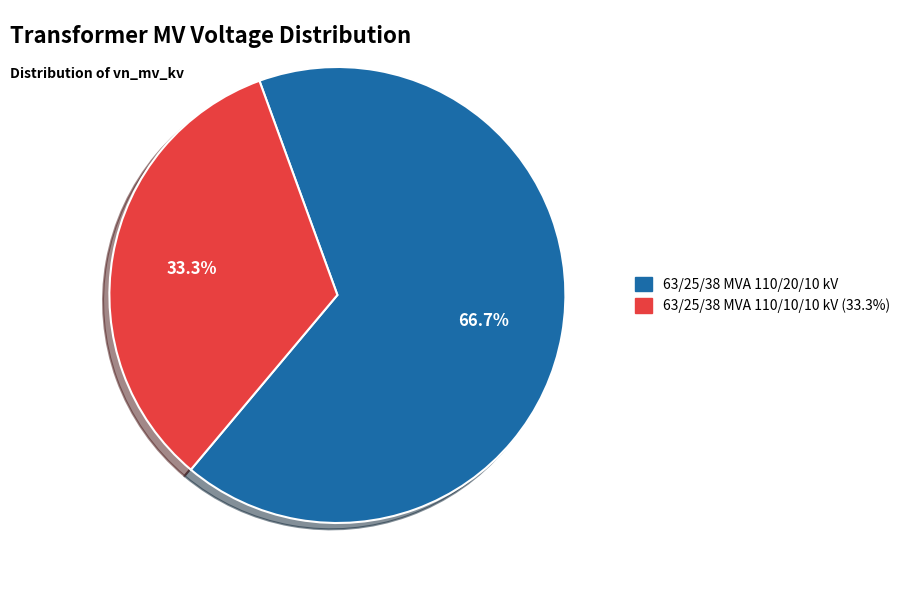

Do 63/25/38 MVA 110/20/10 kV and 63/25/38 MVA 110/10/10 kV together represent more than half of the pie?

Yes